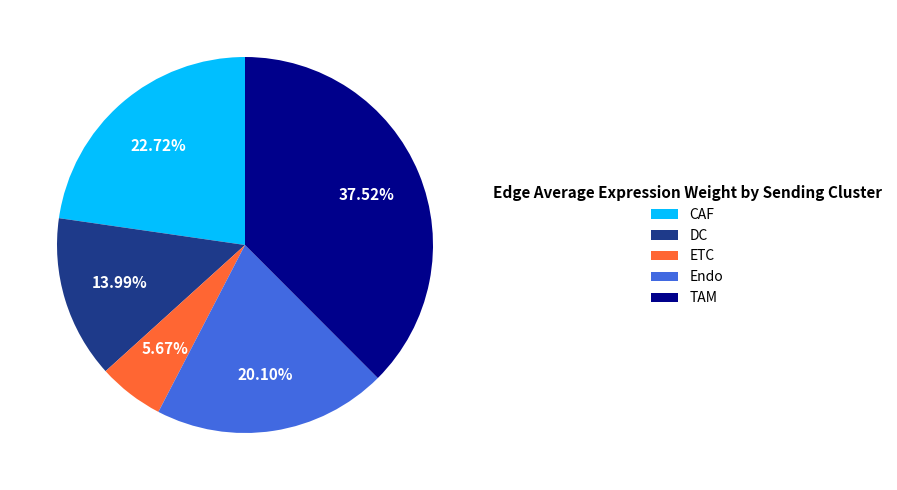

Is it true that Endo is 20% of the pie?

True